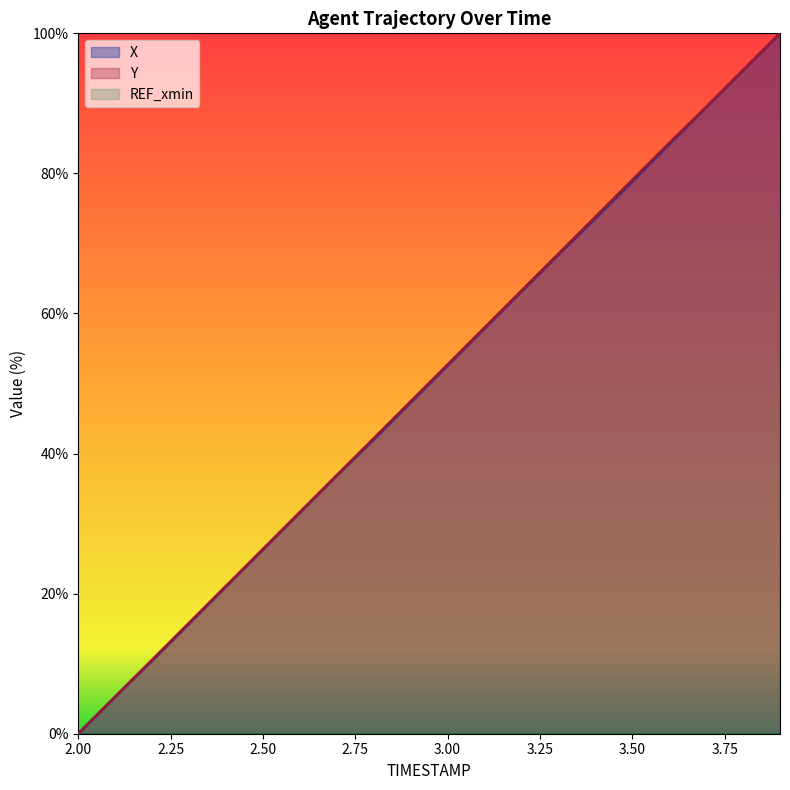

Reading left to right, what are all the values shown in this chart?

X: 0.0	5.3	10.4	15.7	21.0	26.3	31.6	36.9	42.0	47.3	52.6	57.9	63.1	68.4	73.6	78.9	84.2	89.4	94.7	100.0
Y: 0.0	5.3	10.5	15.8	21.1	26.3	31.6	36.9	42.2	47.4	52.7	58.0	63.2	68.5	73.8	79.0	84.3	89.5	94.7	100.0